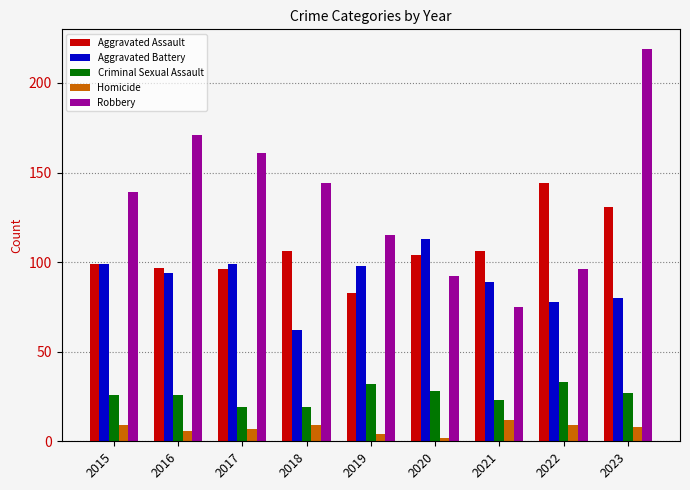

What is the average value of the Homicide series?

7